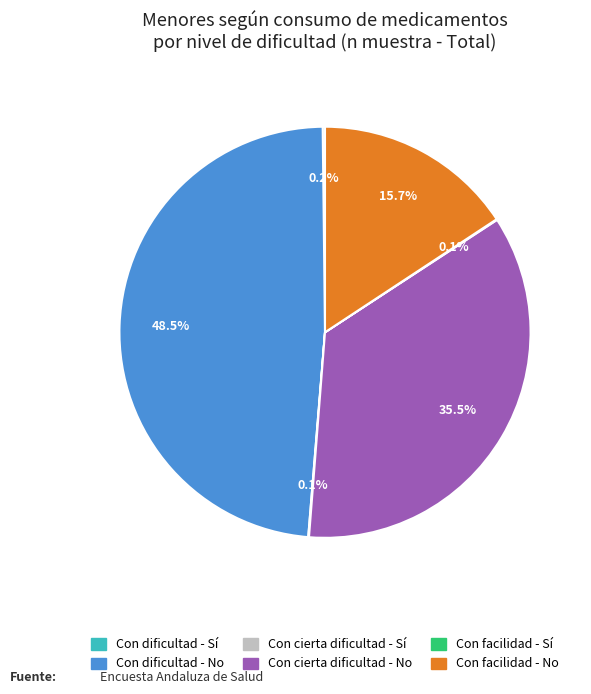

Is there any slice that represents more than half of the pie?

No